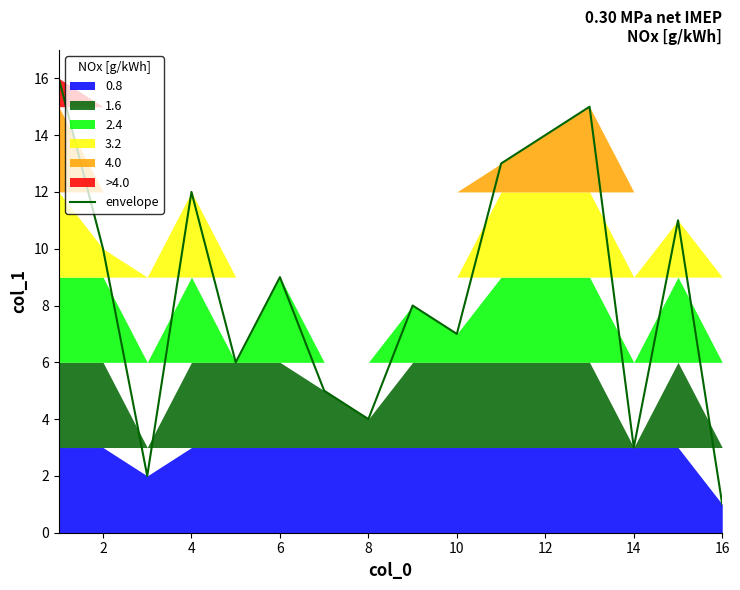

Which category has the lowest value in the envelope series?

16